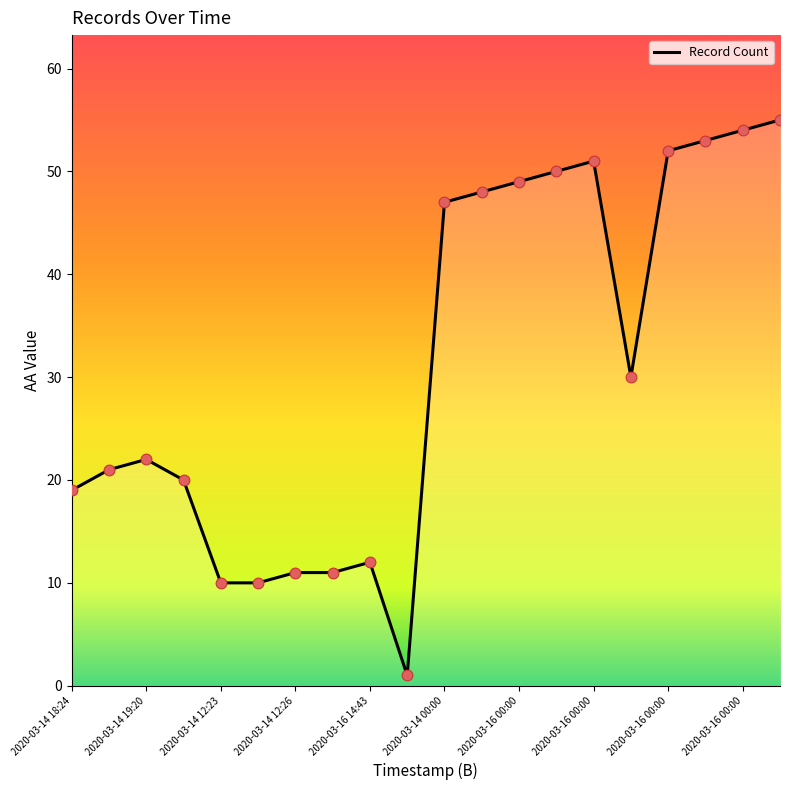

What is the difference between the maximum and minimum values?

54